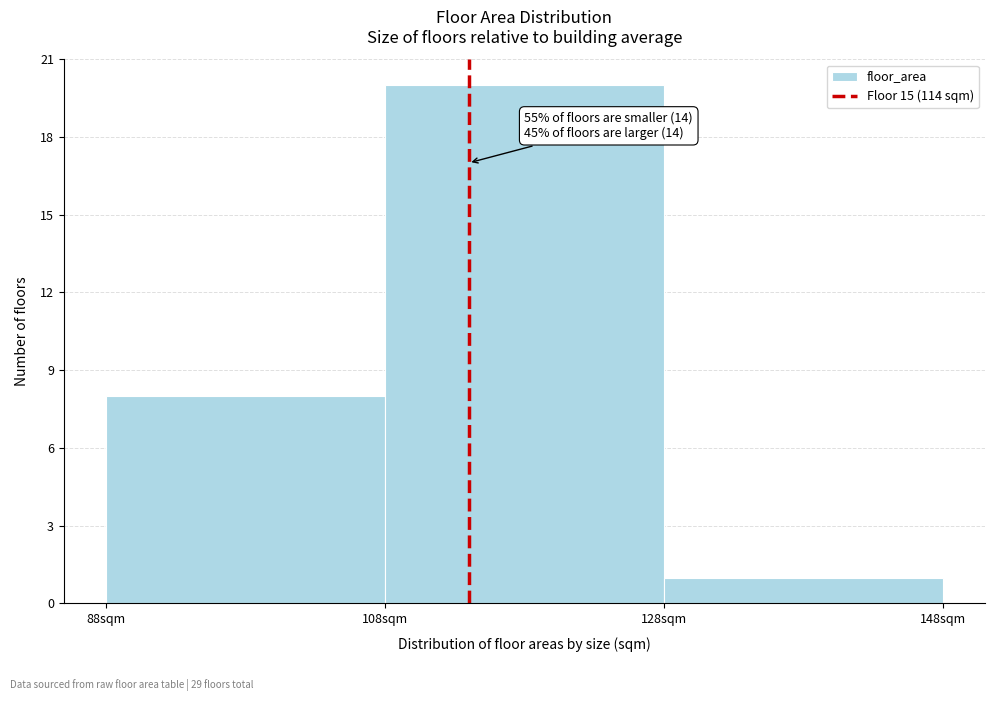

Over which range of the x-axis is the bar tallest?

108 to 128